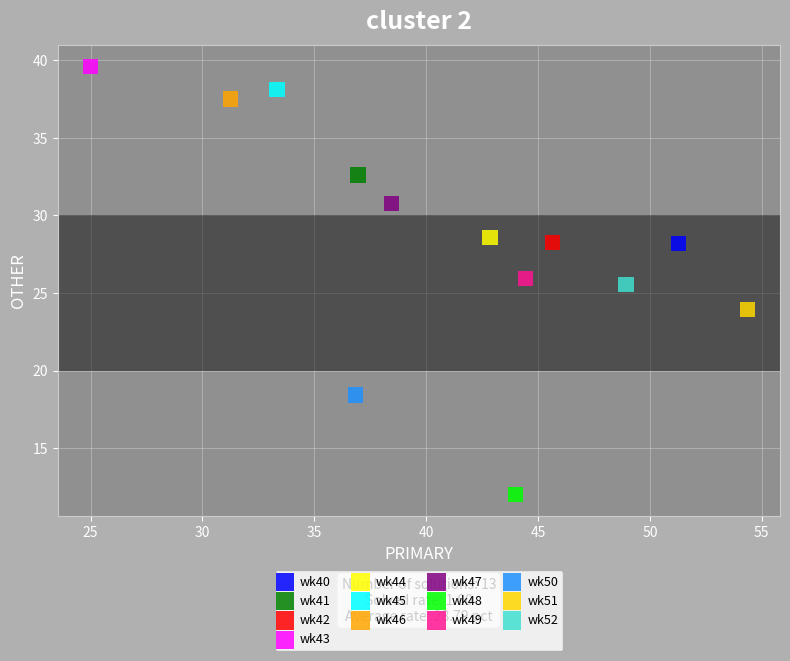

Which series contains the highest Y value?

wk43